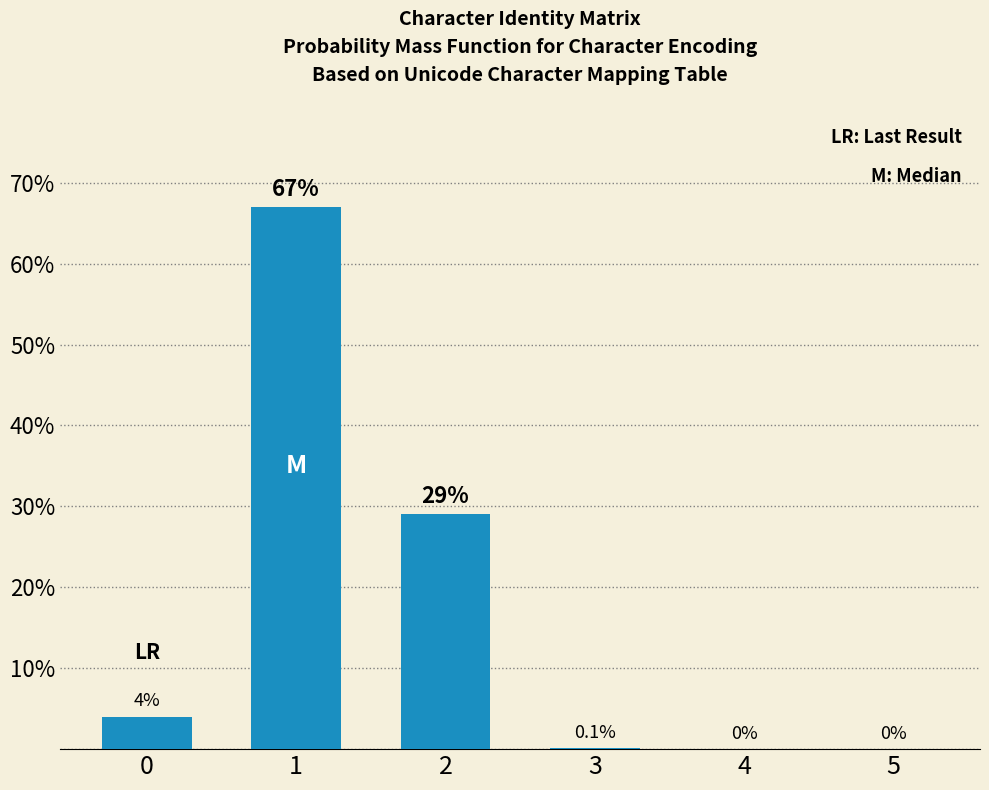

The chart shows a value of 0.1 at 3. True or false?

True